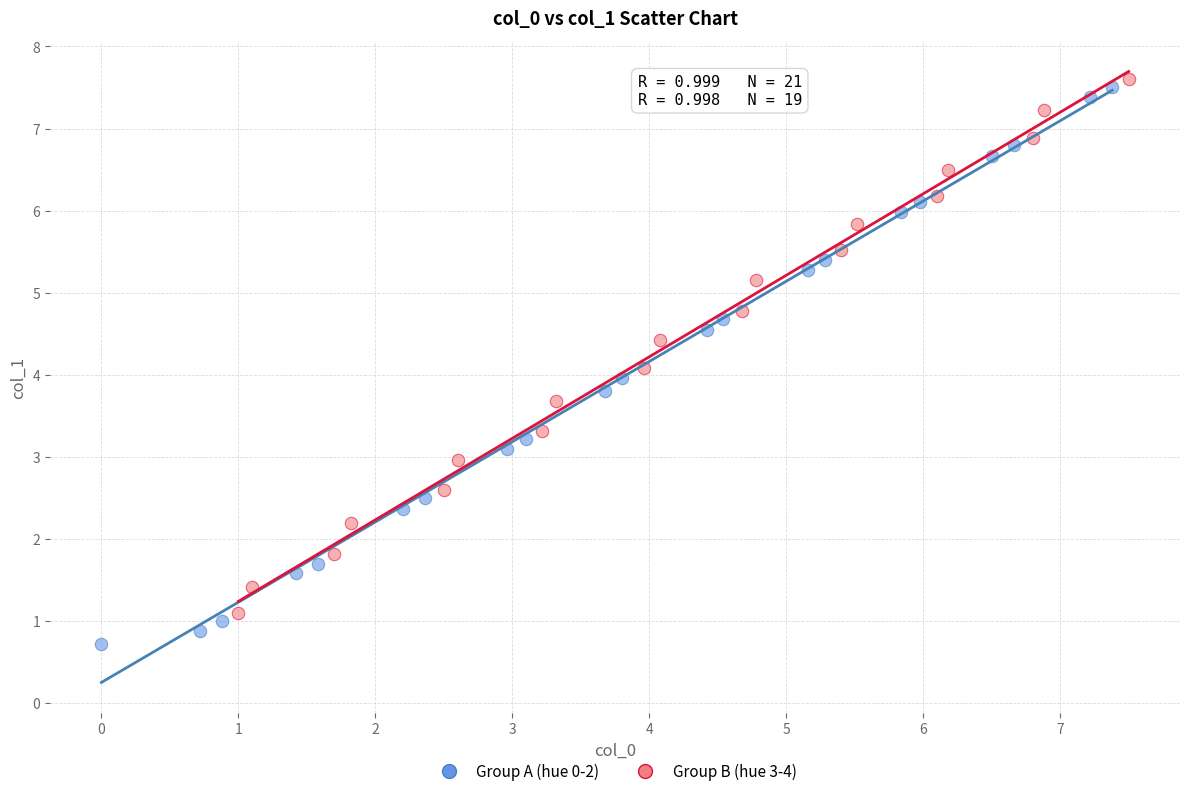

Which series has the widest spread of Y values?

Group A (hue 0-2)